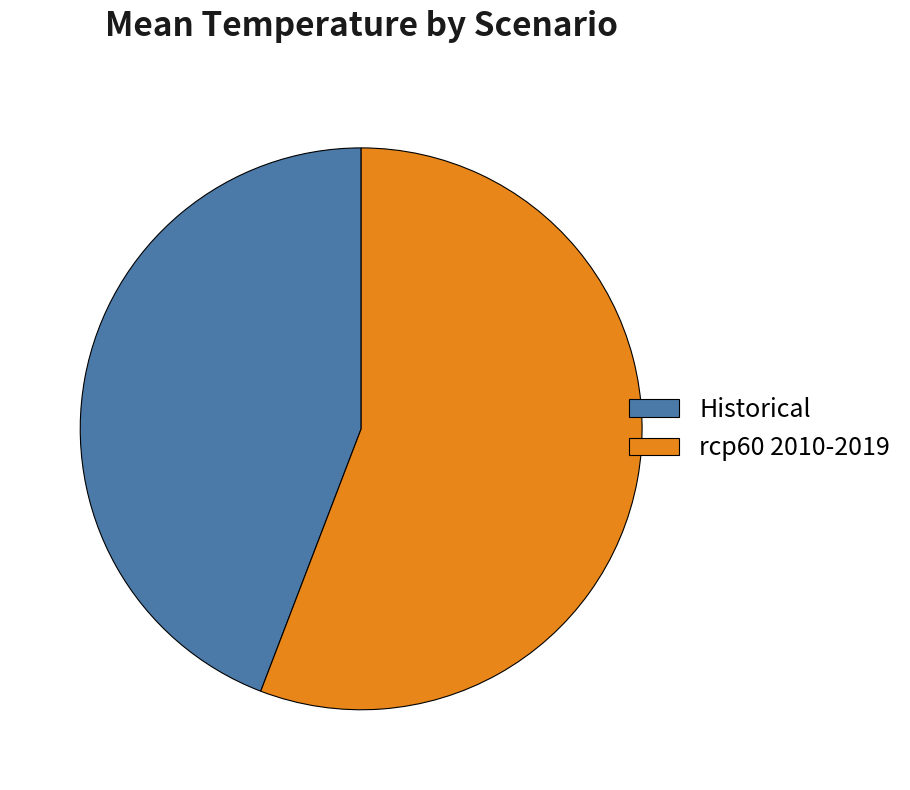

What is the smallest slice in the pie chart?

Historical